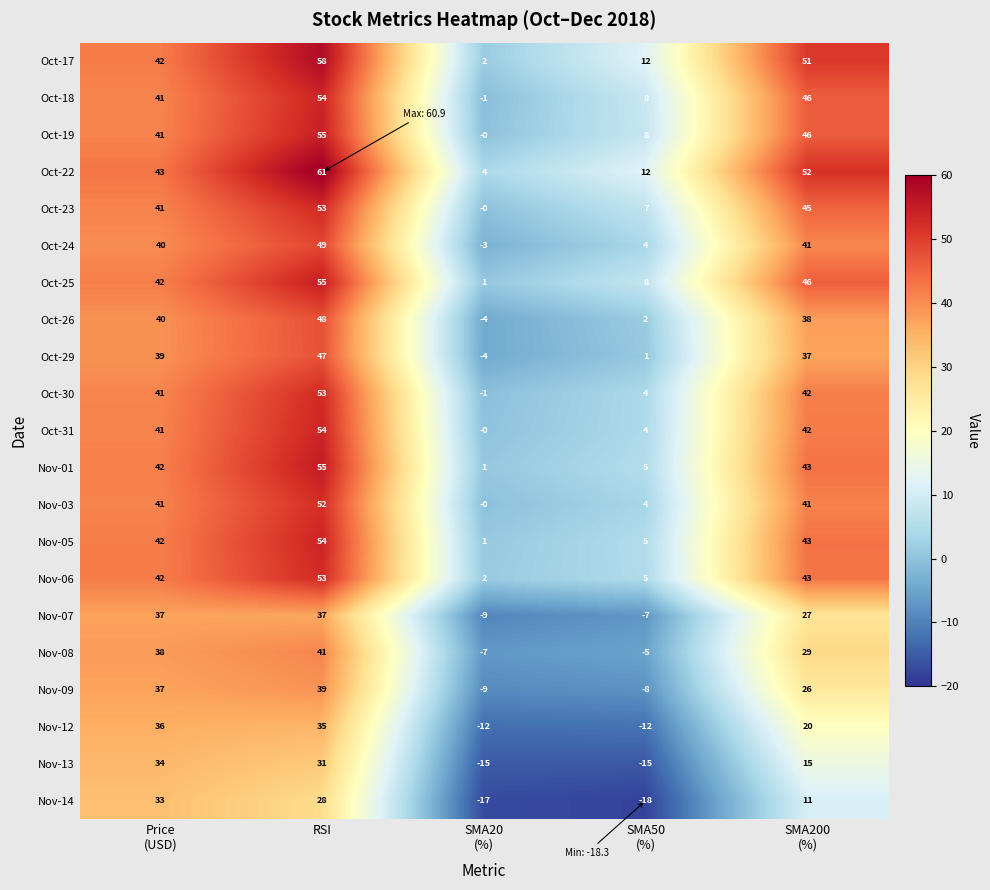

Which category has the highest value in the Oct-26 series?

RSI